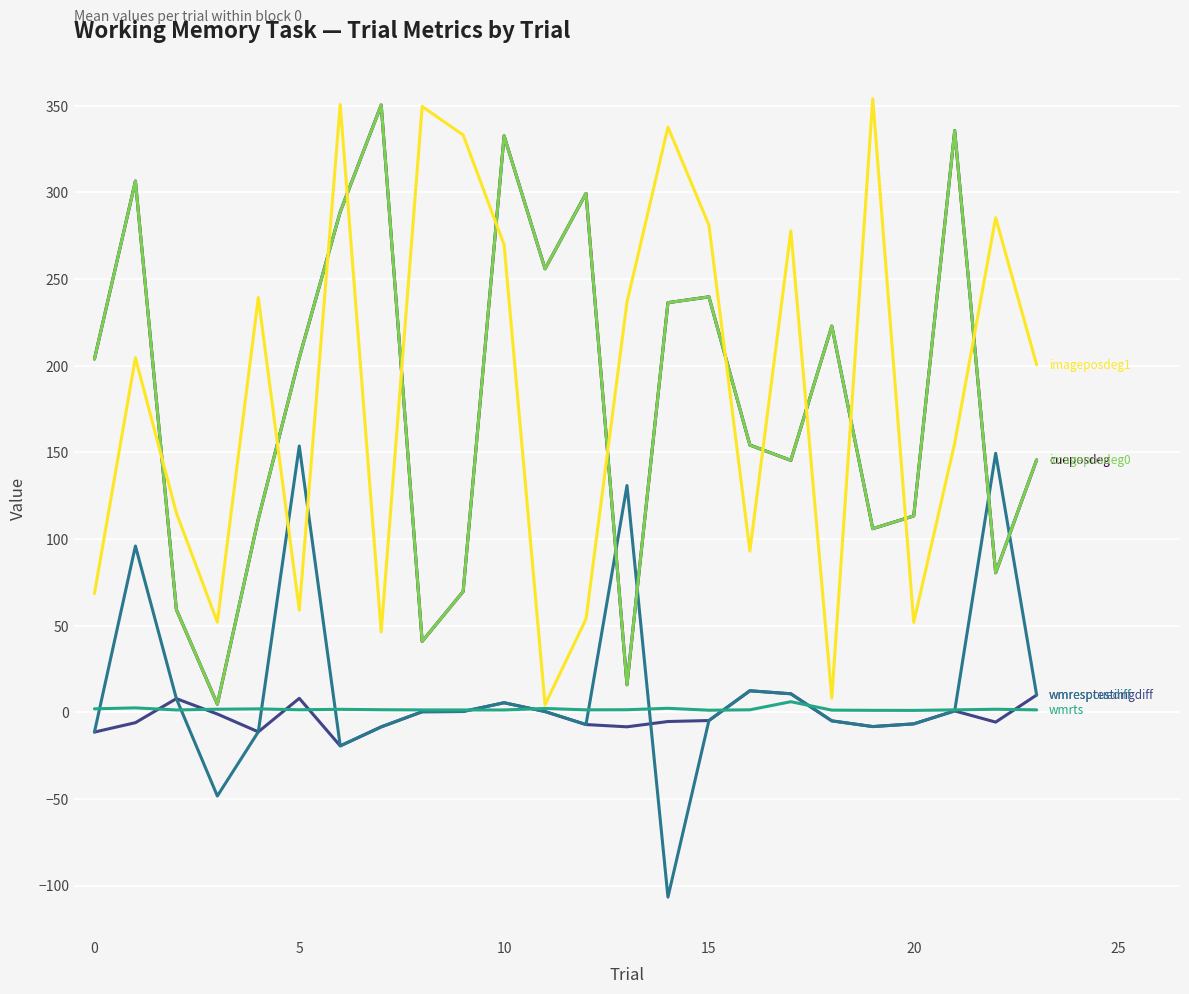

The wmrespcuediff series shows 10.0 at 23. True or false?

True